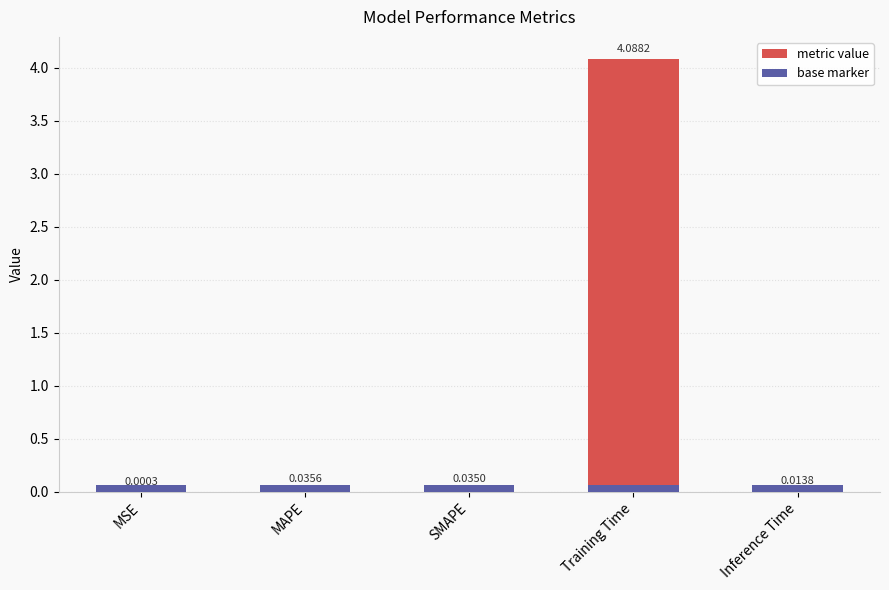

Rank the categories by value from lowest to highest.

MSE, Inference Time, SMAPE, MAPE, Training Time